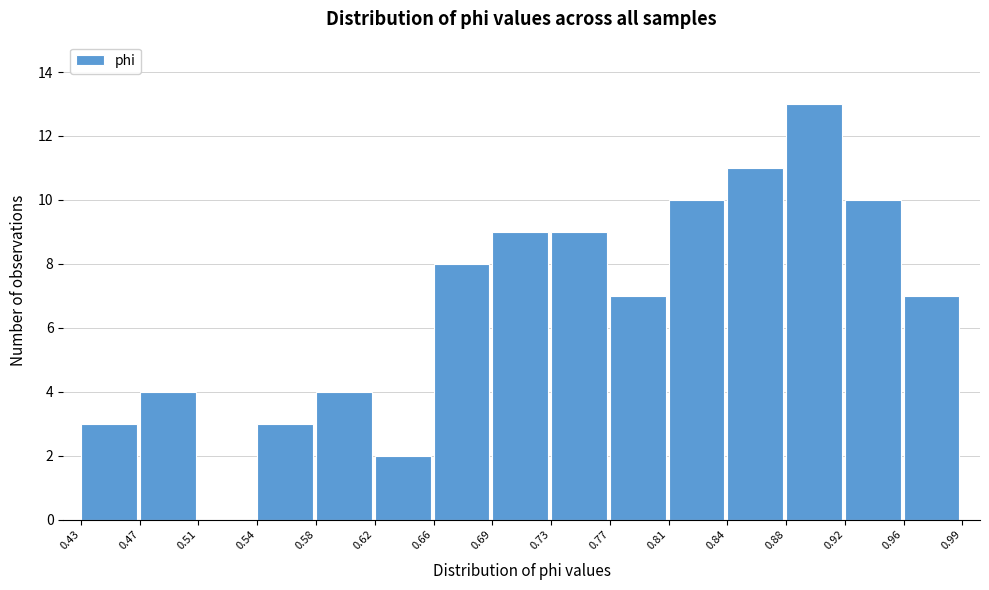

How tall is the bar that spans 0.77 to 0.81 on the x-axis? The values are not printed on the chart, so give them approximately, as read against the axis.

7